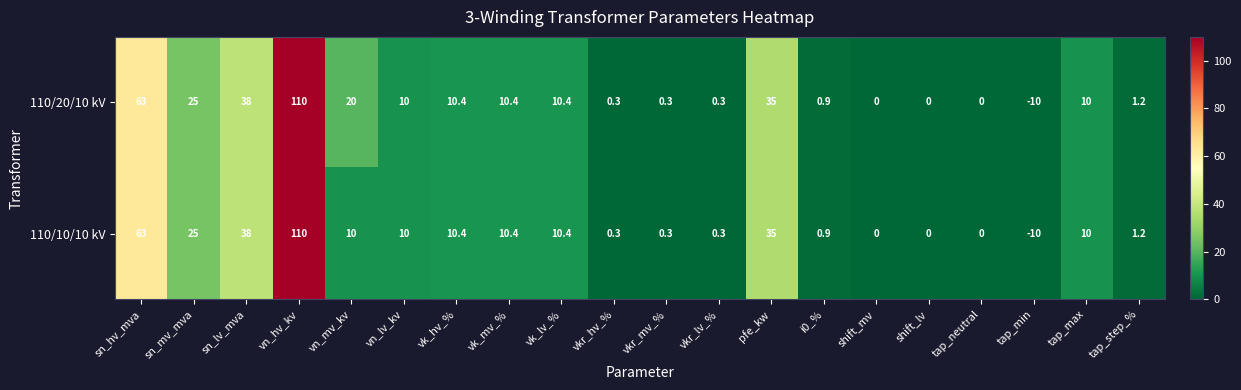

Rank the series by their average value, from highest to lowest.

110/20/10 kV, 110/10/10 kV